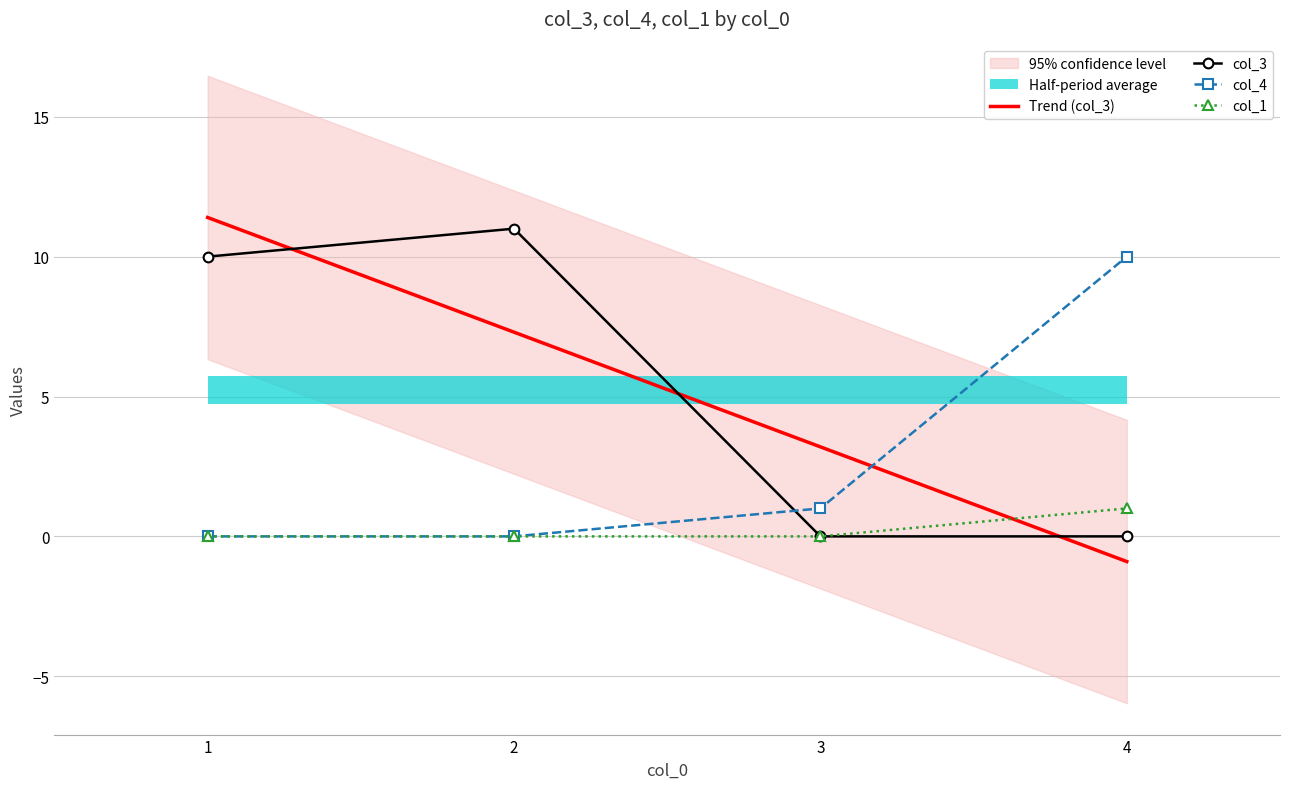

Reading left to right, transcribe all the data shown in this chart.

Trend (col_3): 11.4	7.3	3.2	-0.9
col_3: 10.0	11.0	0.0	0.0
col_4: 0.0	0.0	1.0	10.0
col_1: 0.0	0.0	0.0	1.0